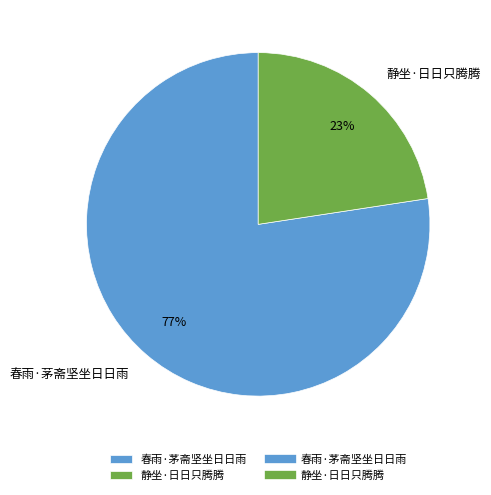

How many segments does this pie chart have?

2